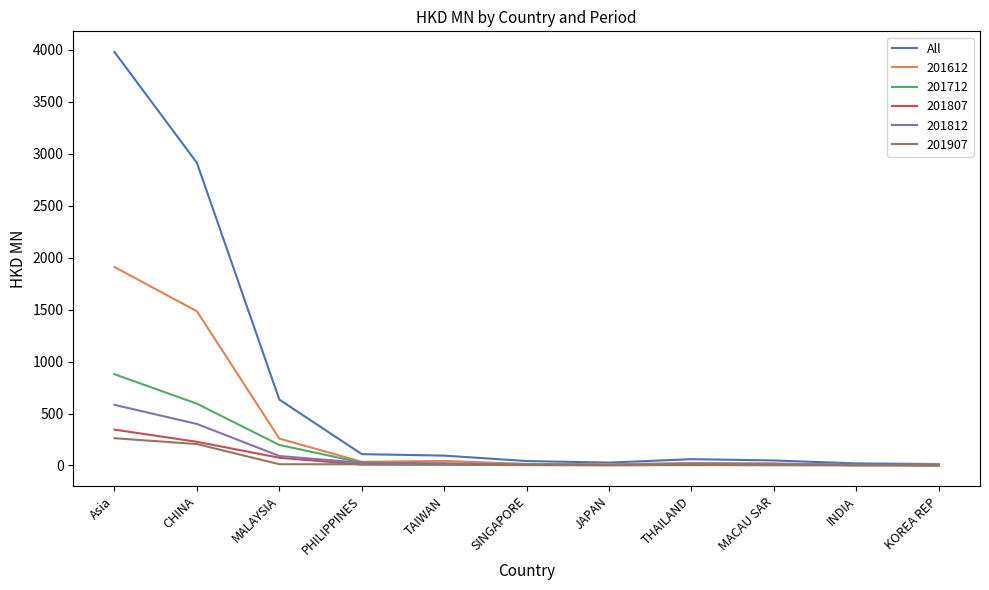

What is the smallest value displayed?

0.4